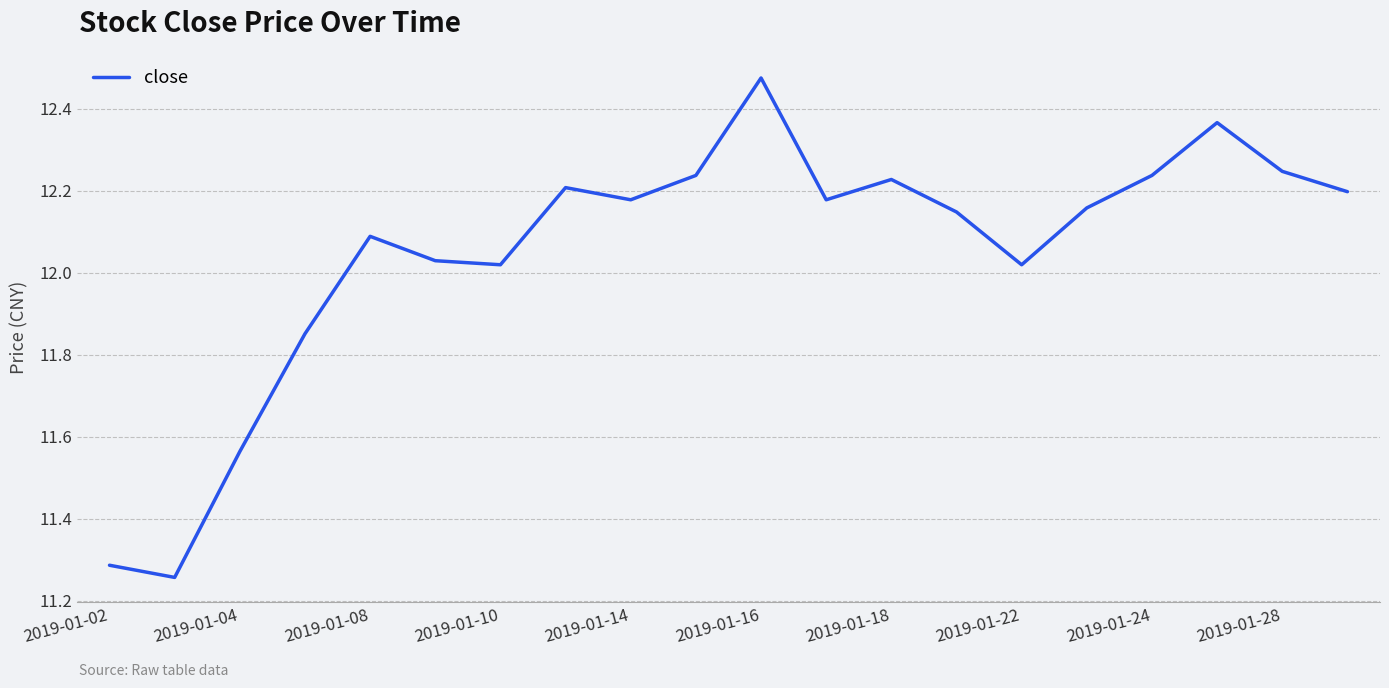

What is the difference between the maximum and minimum values?

1.2